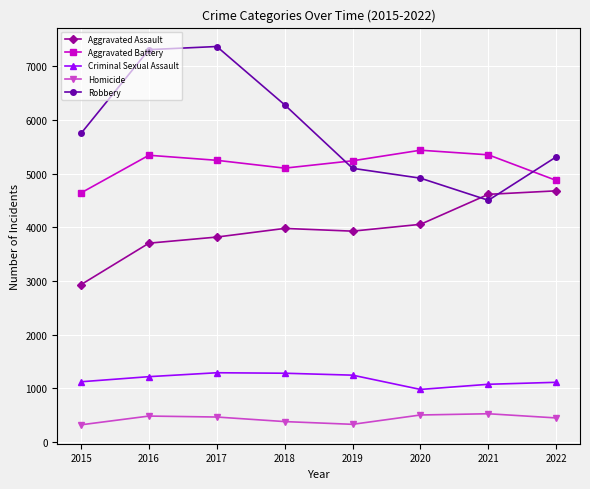

Where is the first local minimum for Robbery?

2021